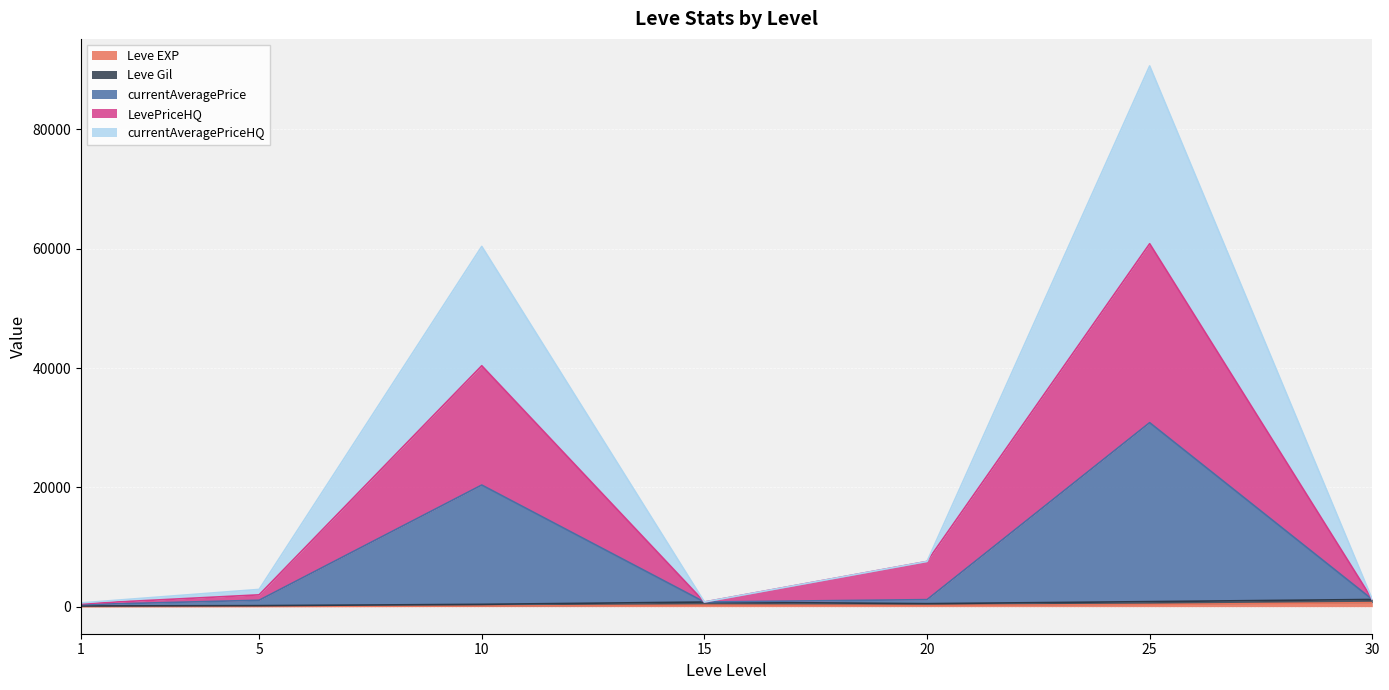

At which category is the sum across all series the highest?

25